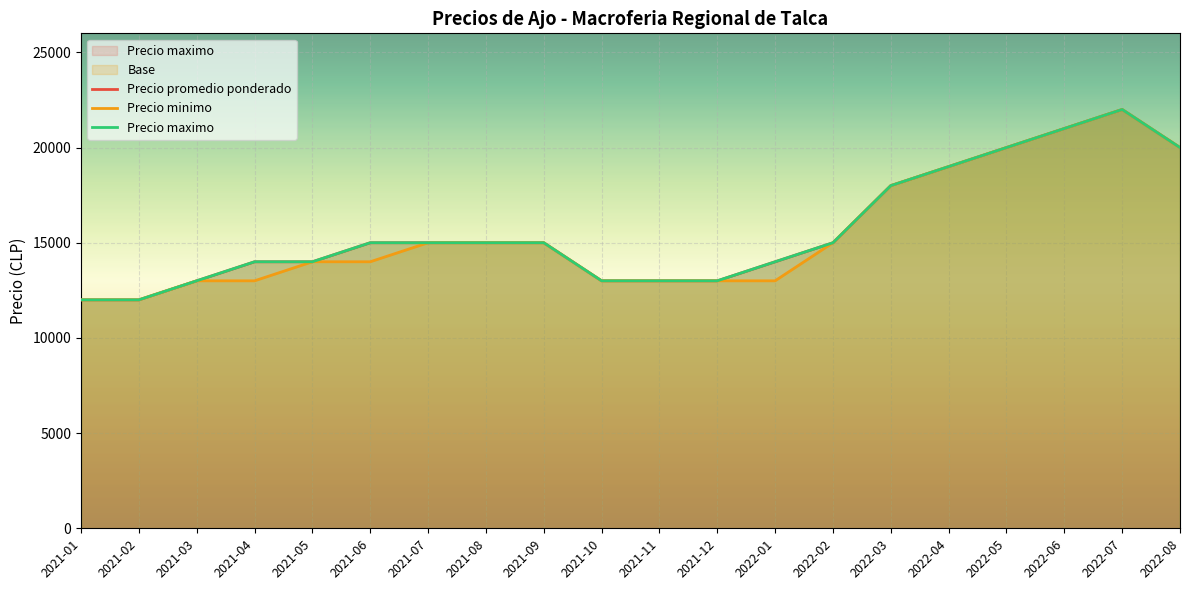

How many data points does each series have?

20